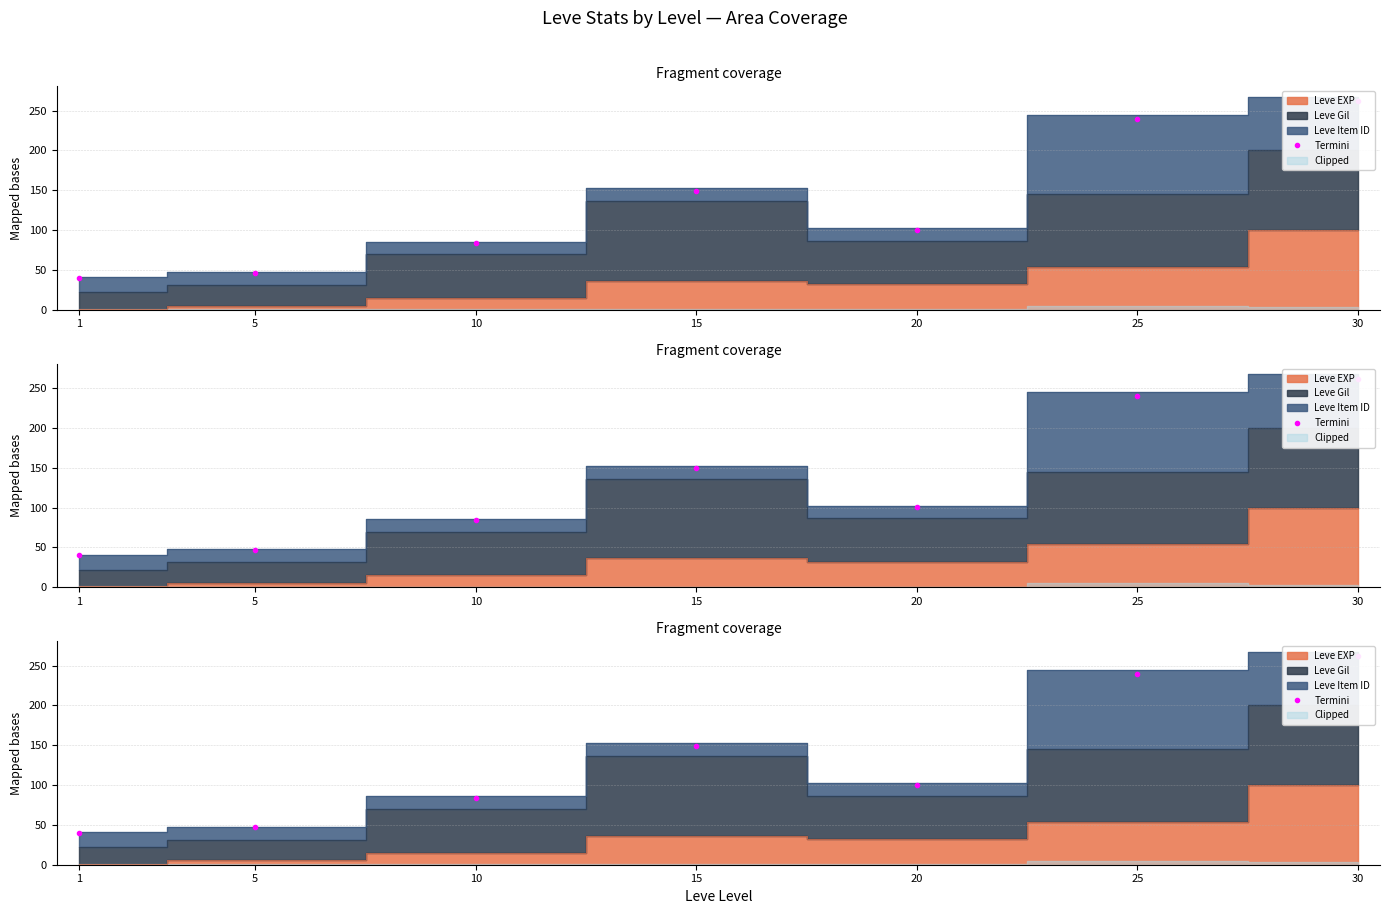

How many lines are shown in the chart?

1